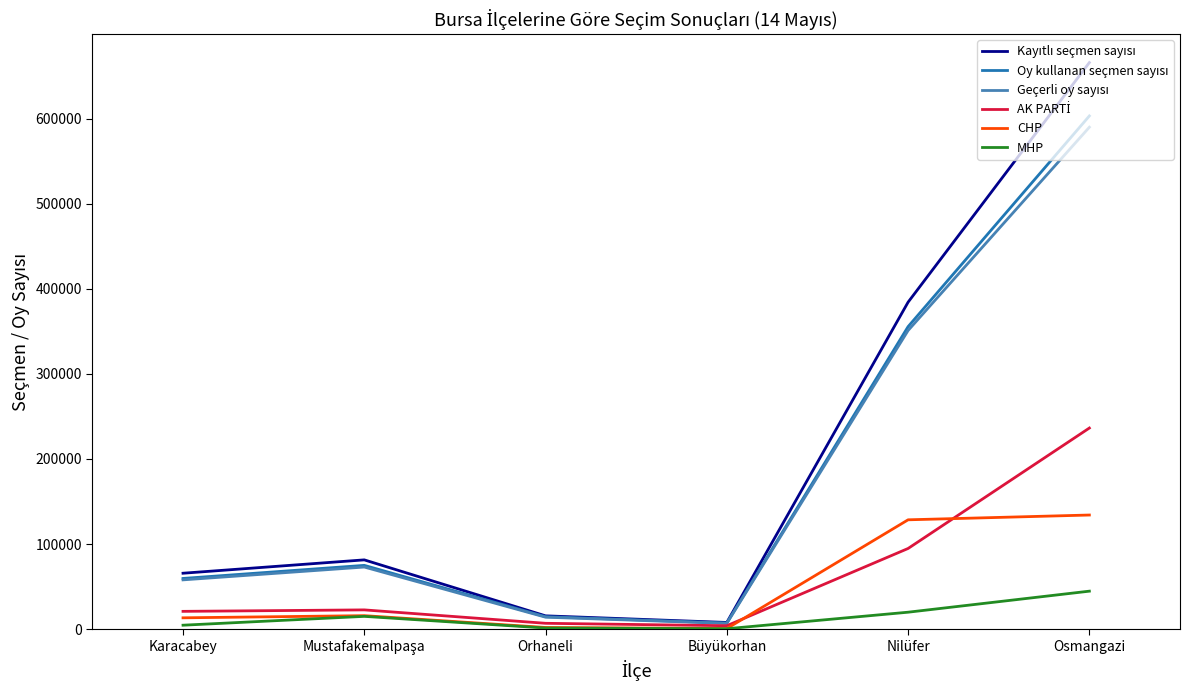

What is the difference between the highest and lowest values at Nilüfer?

364349